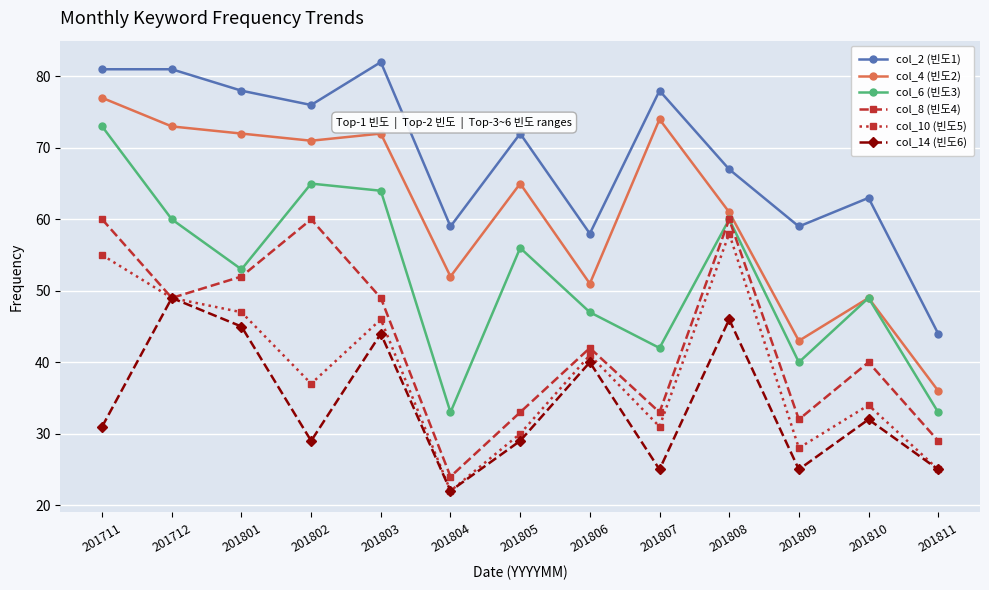

Rank the series by their maximum value, from highest to lowest.

col_2 (빈도1), col_4 (빈도2), col_6 (빈도3), col_8 (빈도4), col_10 (빈도5), col_14 (빈도6)